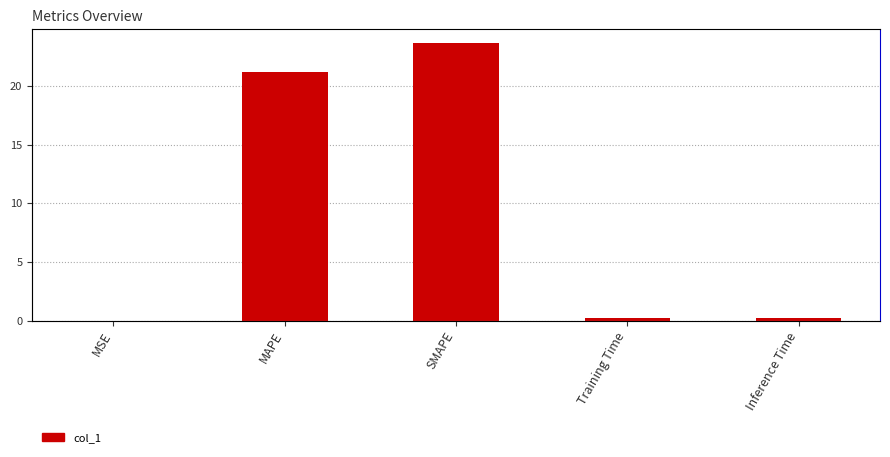

Rank the categories by value from highest to lowest.

SMAPE, MAPE, Inference Time, Training Time, MSE